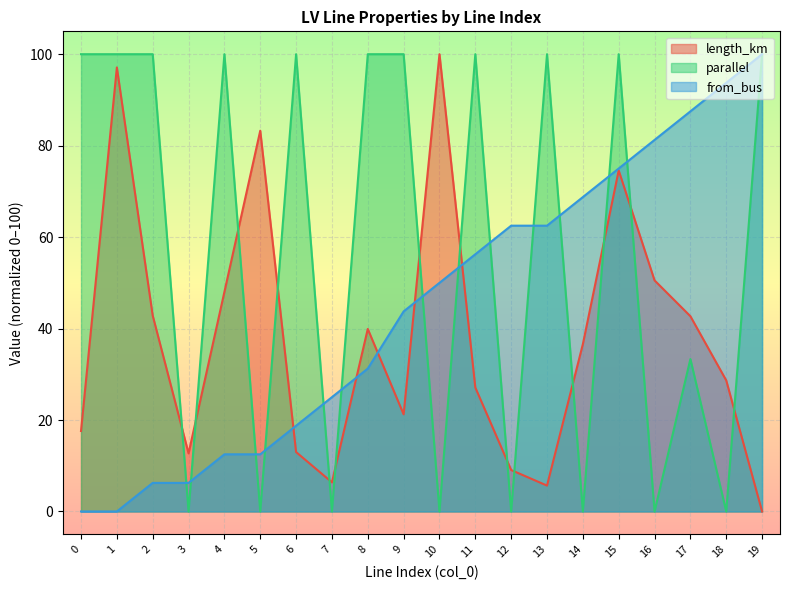

At which label does from_bus first exceed 50?

11